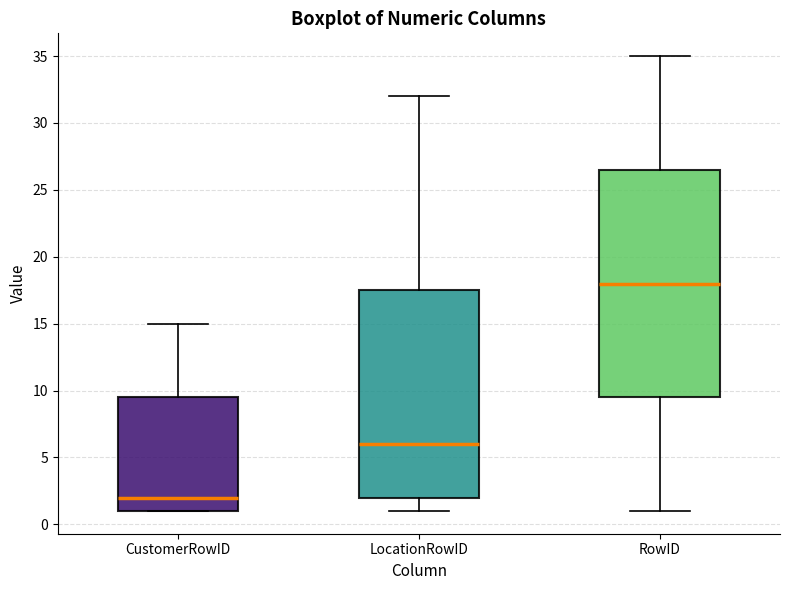

Reading left to right, read every box against the y-axis: the position of its median line, the range the box covers, and the ends of its whiskers. The values are not printed on the chart, so give them approximately, as read against the axis.

CustomerRowID: median 2.0, box 1.0 to 9.5, whiskers 1.0 to 15.0
LocationRowID: median 6.0, box 2.0 to 17.5, whiskers 1.0 to 32.0
RowID: median 18.0, box 9.5 to 26.5, whiskers 1.0 to 35.0